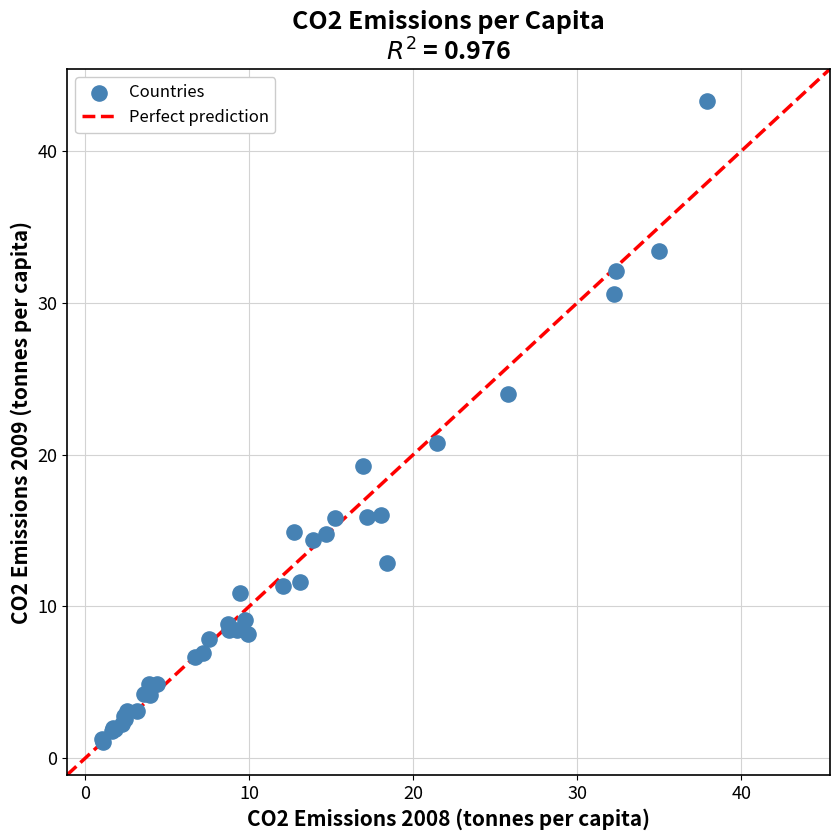

What Y value in the scatter plot is closest to 22?

20.7